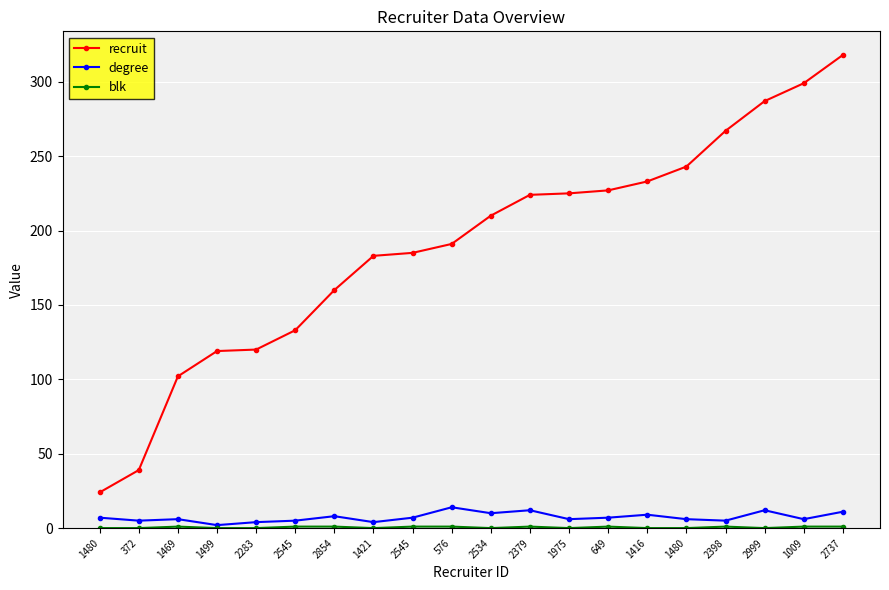

Is this an area chart (filled region under the line)?

No